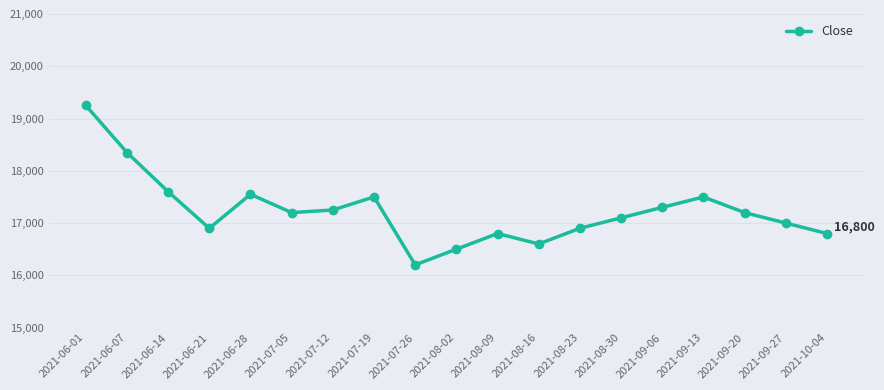

What is the change in value from 2021-08-09 to 2021-09-06?

+500